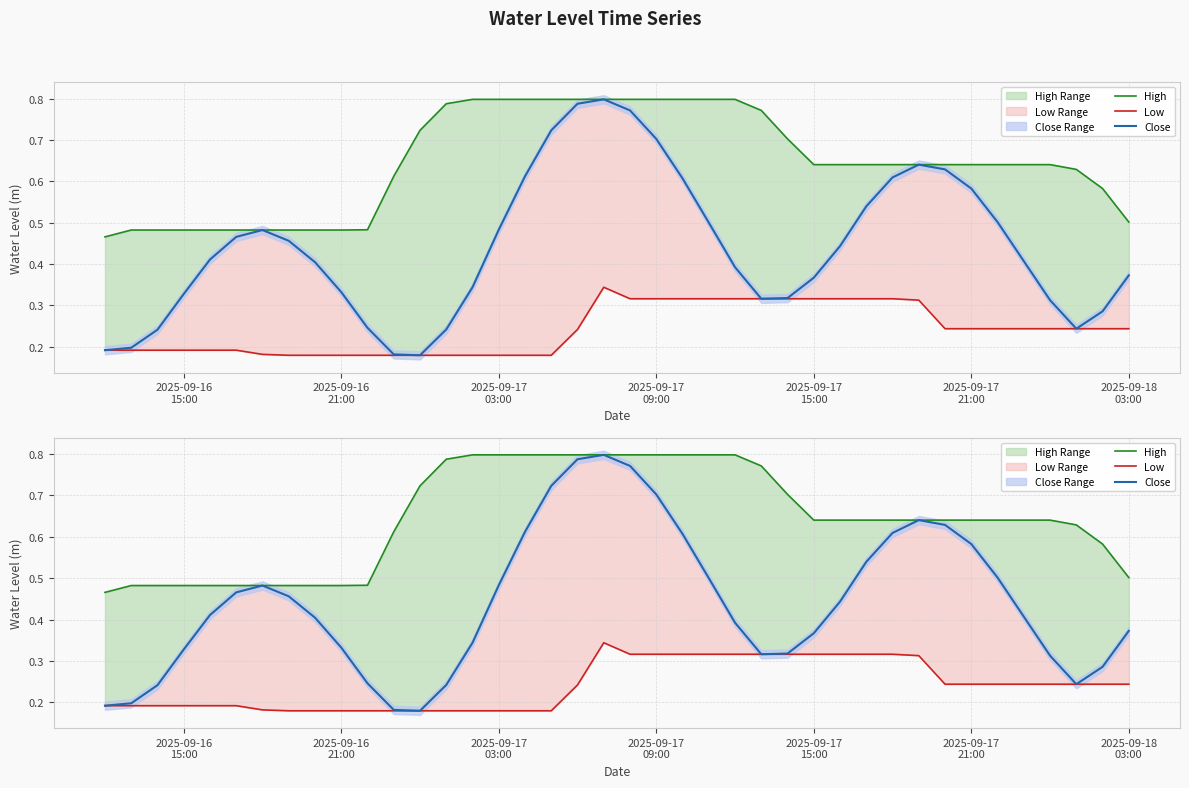

What are all the series names shown in the legend?

High, Low, Close